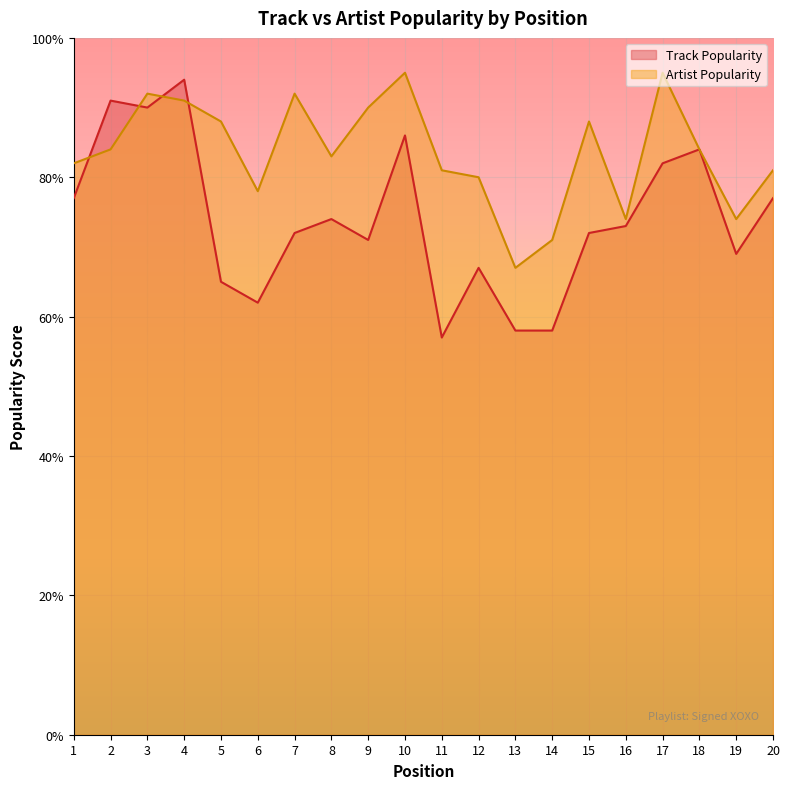

The Track Popularity series shows 84 at 18. True or false?

True